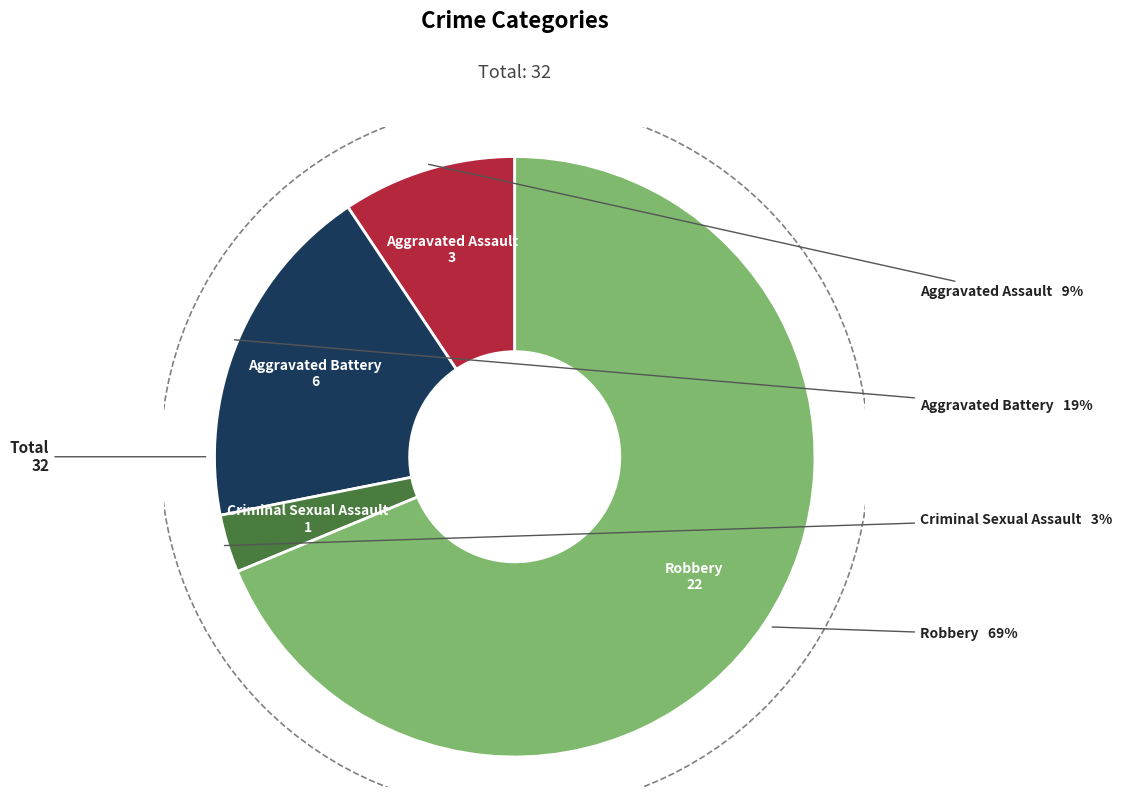

Is there any slice that represents more than half of the pie?

Yes